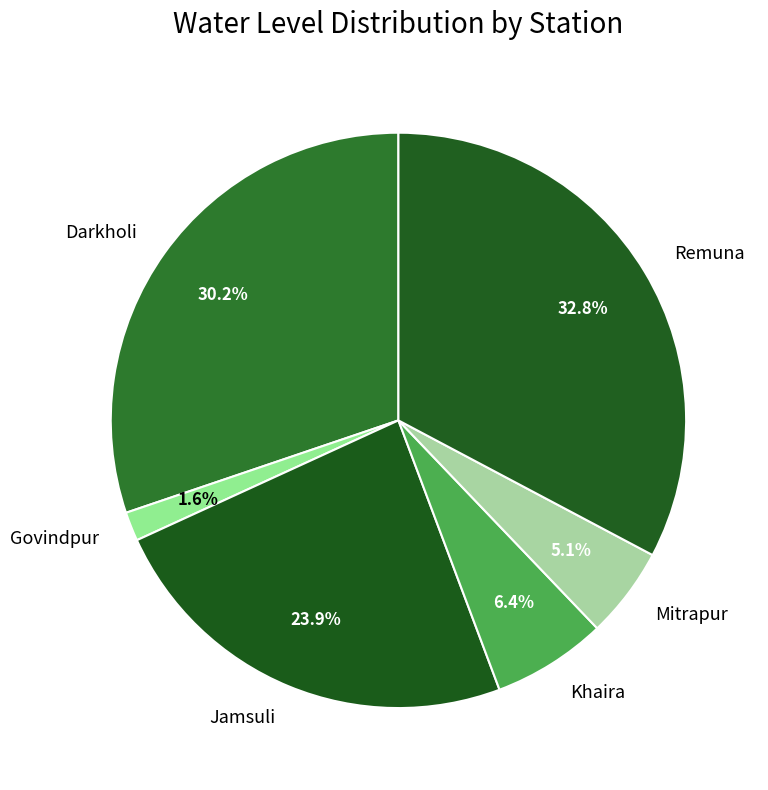

True or false: Jamsuli accounts for 17% of the total.

False